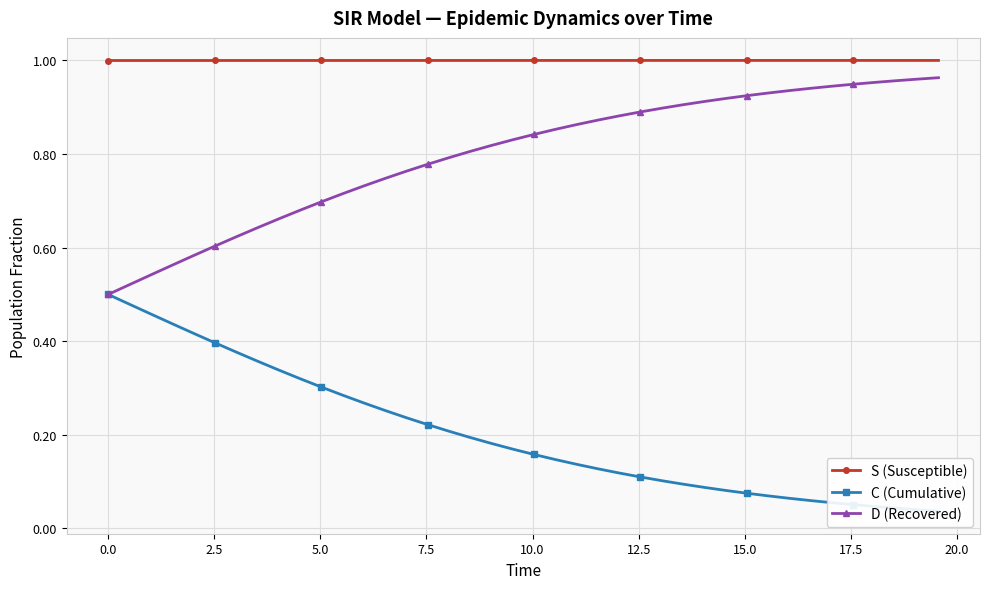

True or false: S (Susceptible) and D (Recovered) cross at least once.

False